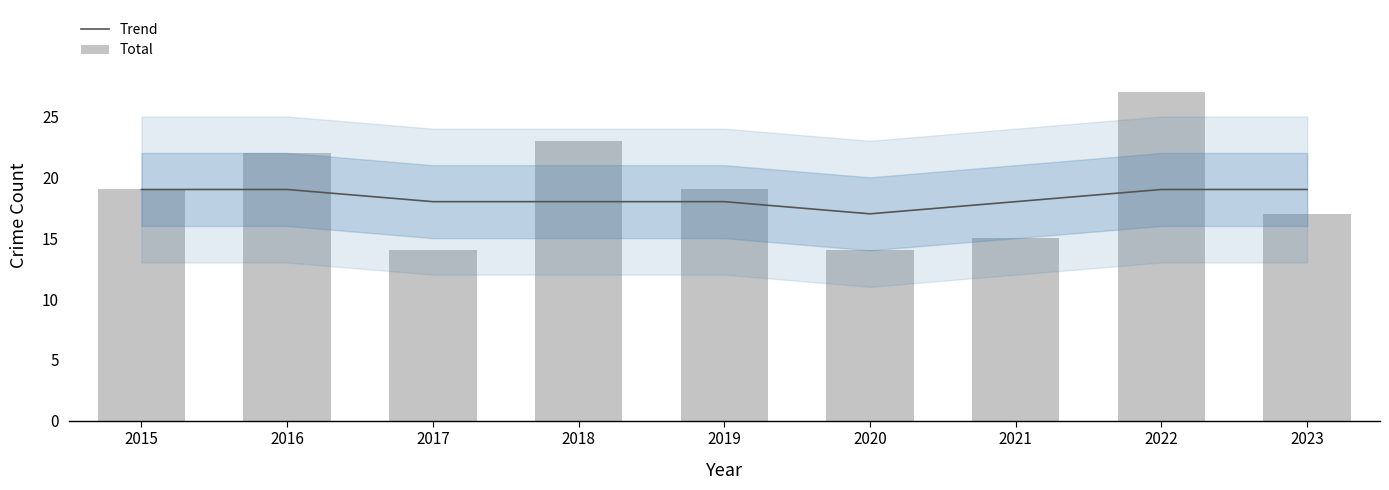

Is the value of Total at 2022 greater than the value of Trend at 2016?

Yes